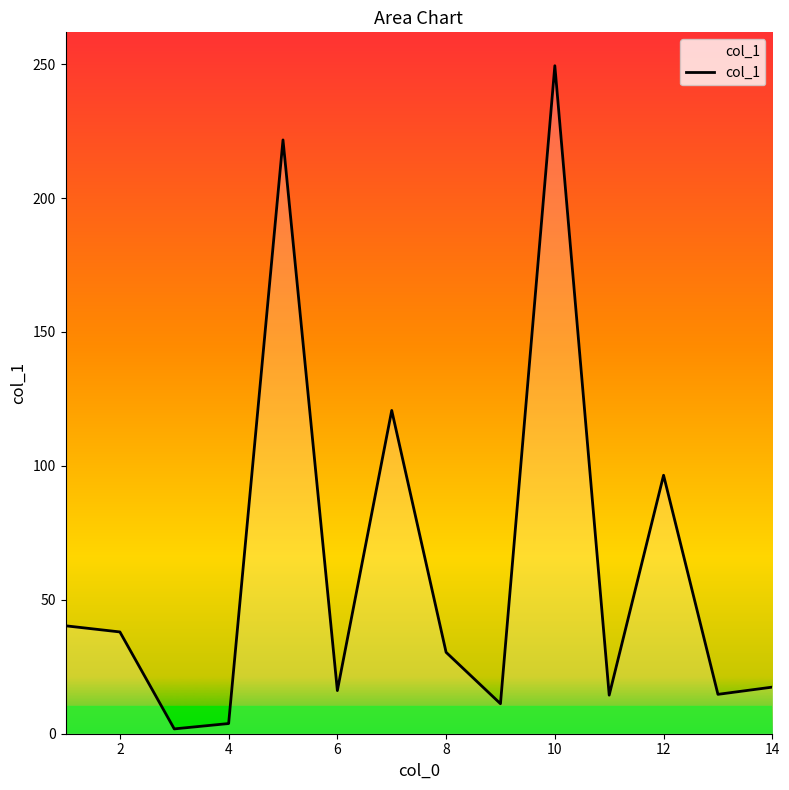

What is the greatest value displayed?

249.4